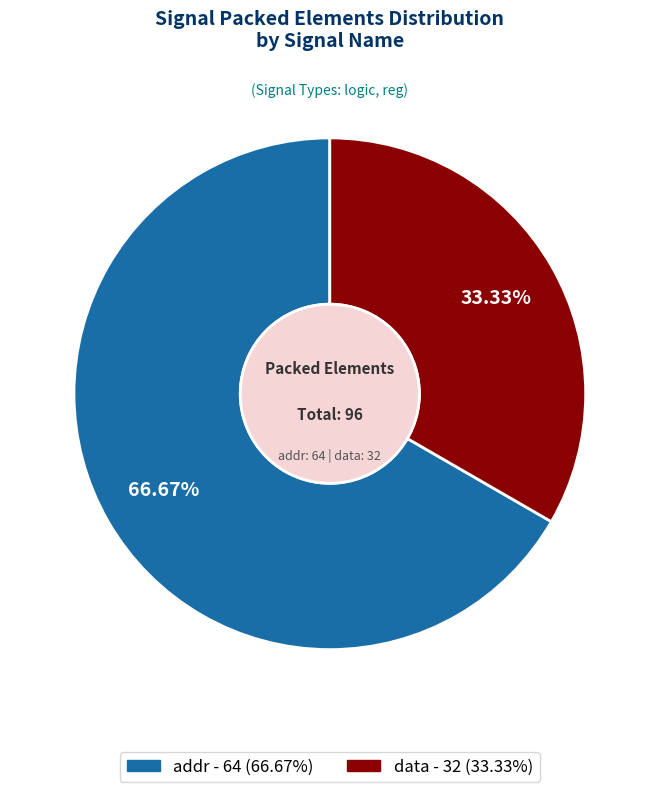

To the nearest percent, what is the combined percentage of addr and data?

100%